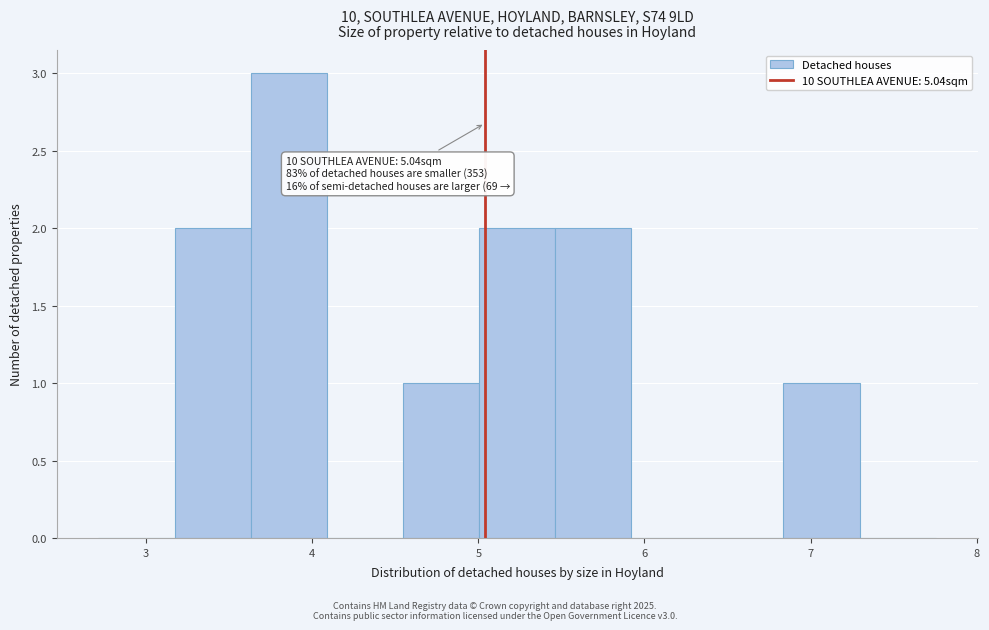

Which range on the x-axis has the tallest bar?

3.6 to 4.1